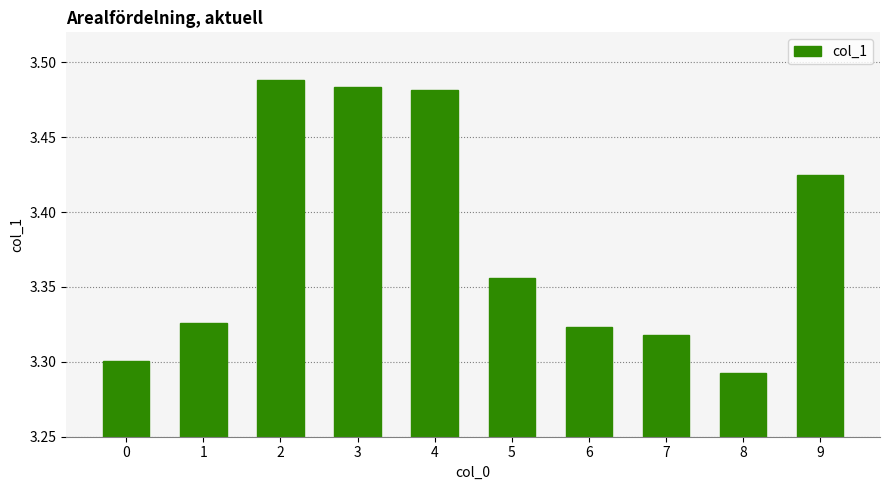

The chart shows a value of 1.2 at 0. True or false?

False